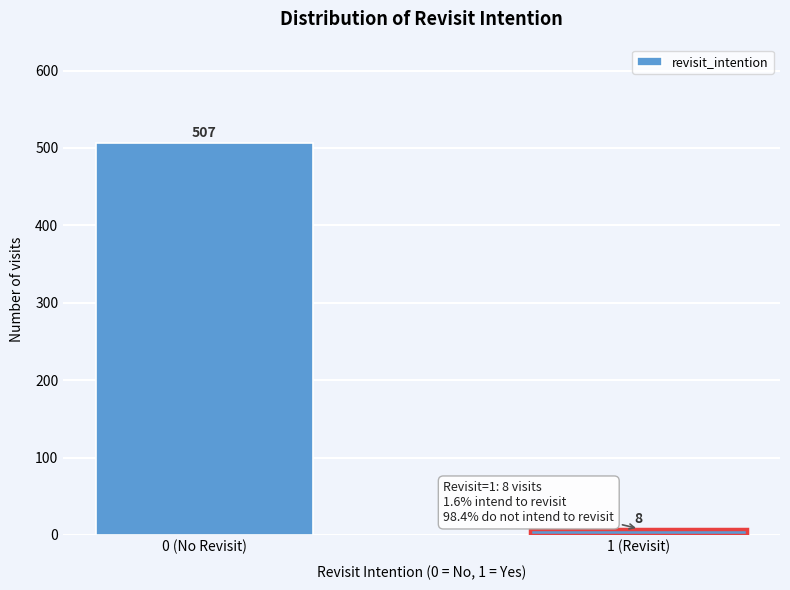

Reading right to left, extract all data points from this chart.

8	507